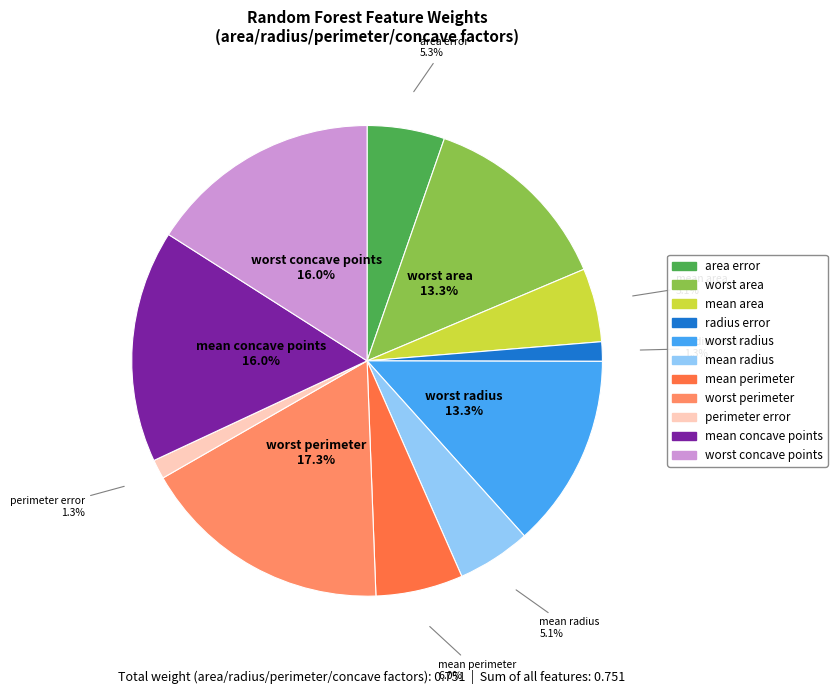

To the nearest percent, what is the average slice percentage?

9%